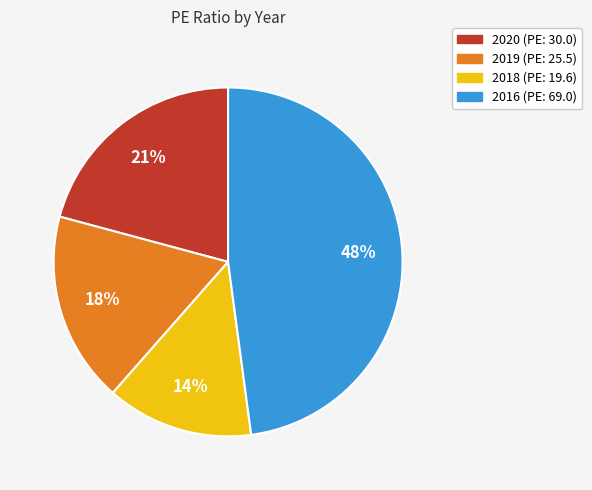

Combined, do 2016 and 2018 account for over 50%?

Yes